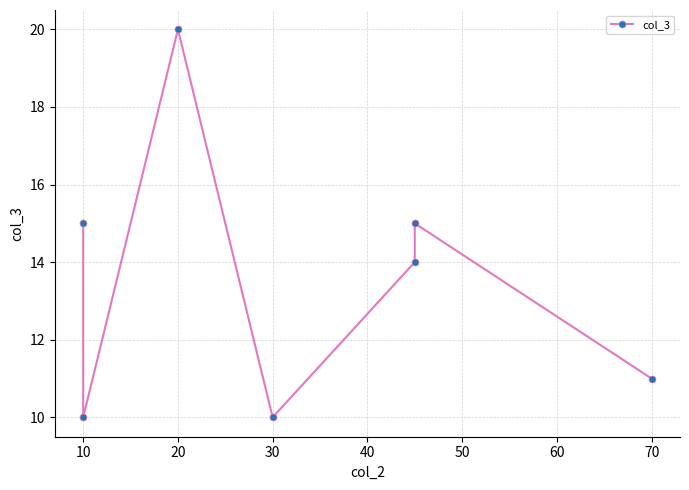

Does the chart have visible grid lines?

Yes